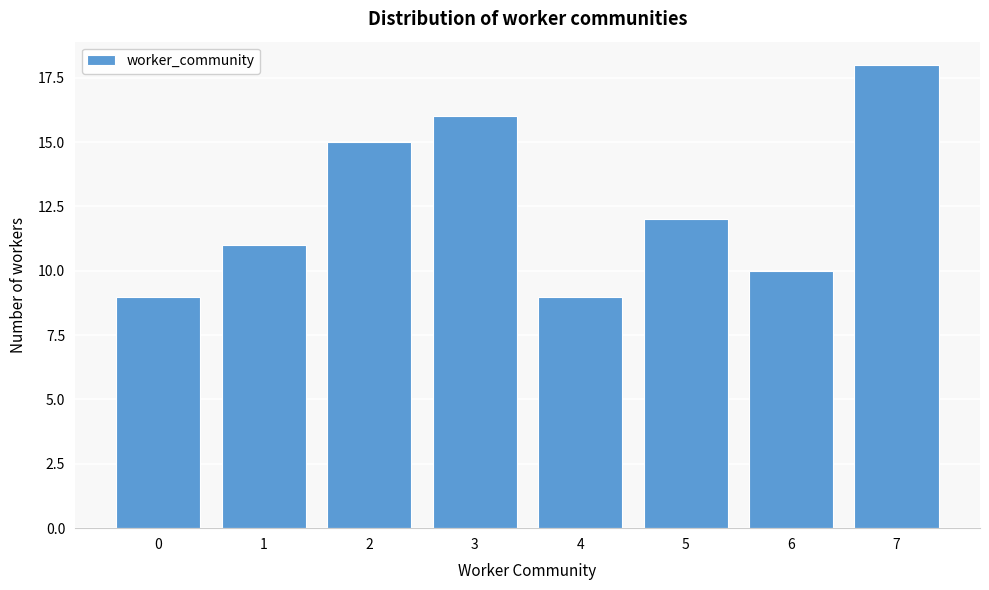

Reading left to right, extract all data points from this chart.

9	11	15	16	9	12	10	18